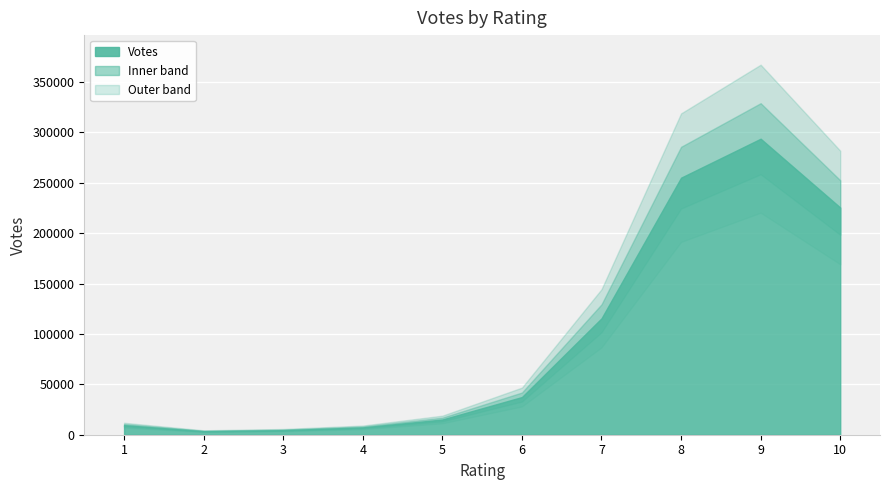

Reading left to right, extract all data points from this chart.

1=9493	2=3504	3=4546	4=7280	5=15119	6=37410	7=115547	8=255164	9=293823	10=225546